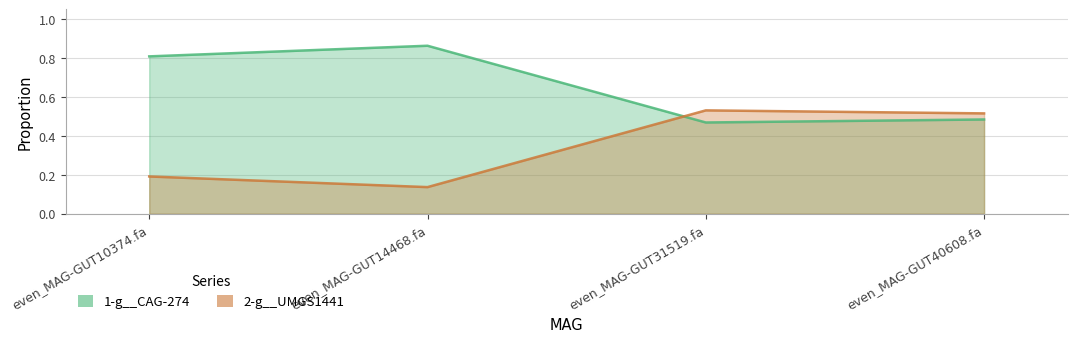

What is the value of the 1-g__CAG-274 point at the 4th from the left?

0.5